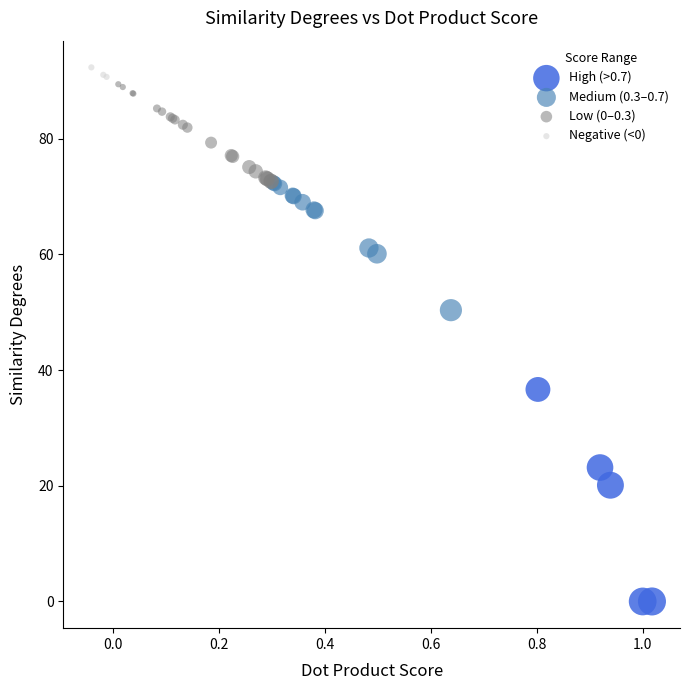

Which series has the largest Y range (max minus min)?

High (>0.7)